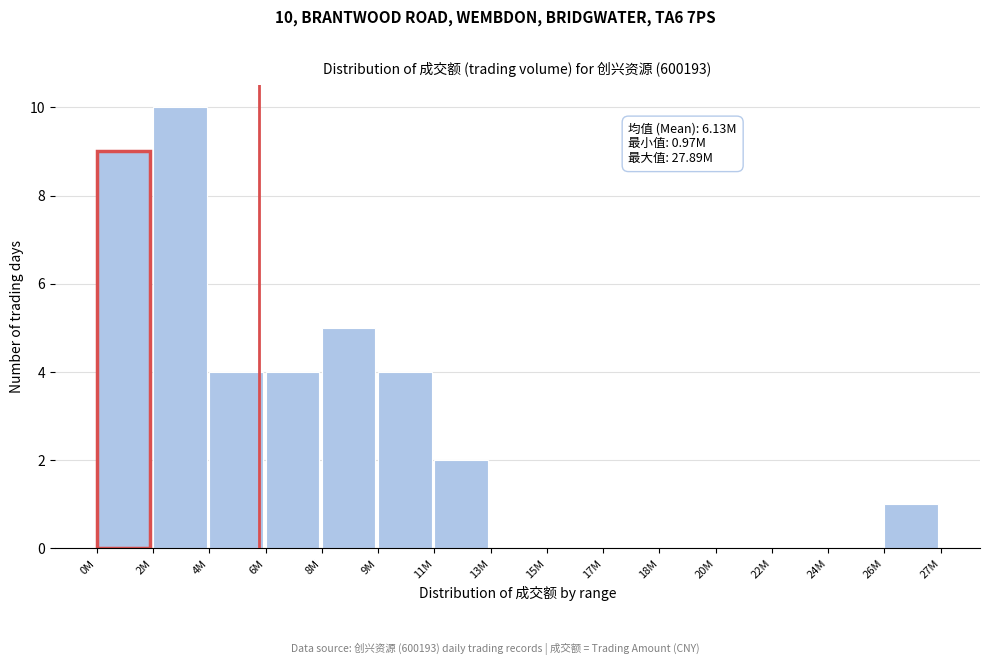

Reading left to right, extract all data points from this chart.

0M=9	2M=10	4M=4	6M=4	8M=5	9M=4	11M=2	13M=0	15M=0	17M=0	18M=0	20M=0	22M=0	24M=0	26M=1